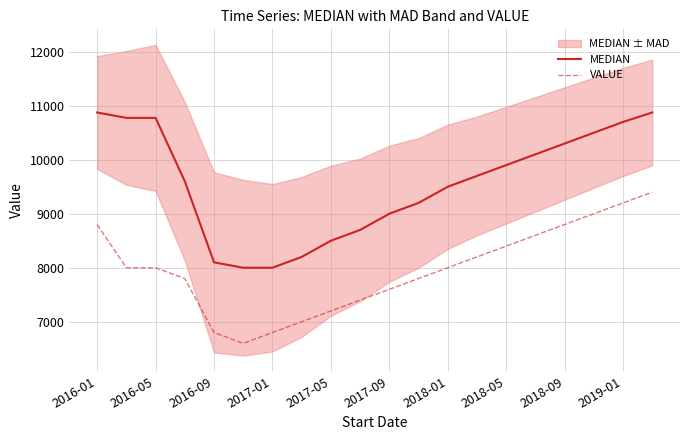

Which series has the largest range (max minus min)?

MEDIAN